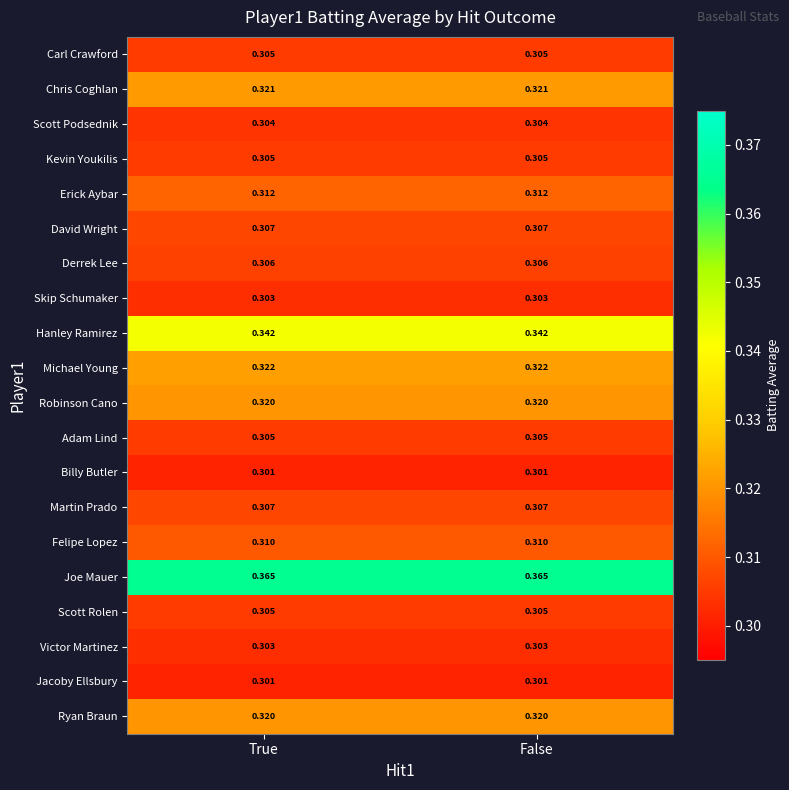

Which series has the largest total across all categories?

Joe Mauer